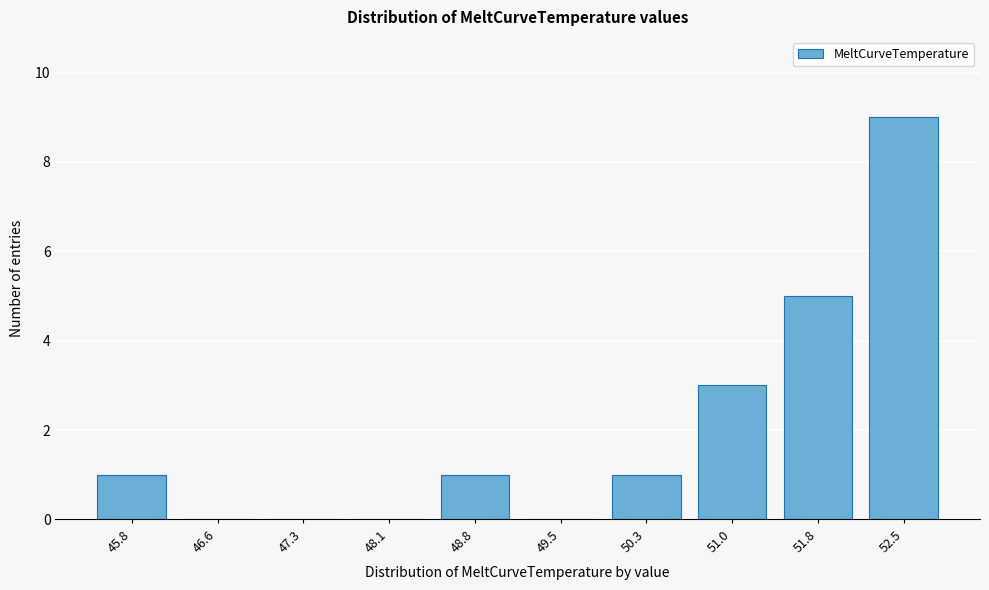

Reading left to right, list all the values displayed in this chart.

45.8=1	46.6=0	47.3=0	48.1=0	48.8=1	49.5=0	50.3=1	51.0=3	51.8=5	52.5=9